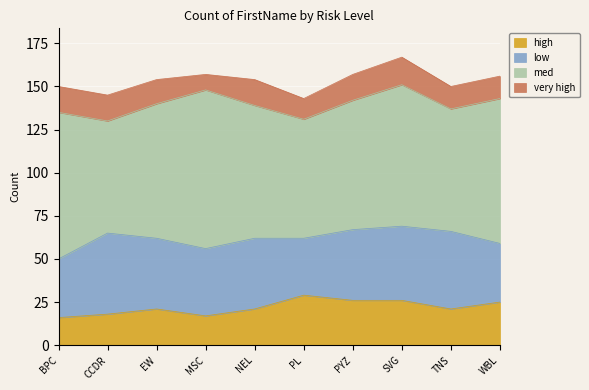

What is the label of the 5th point from the left?

NEL